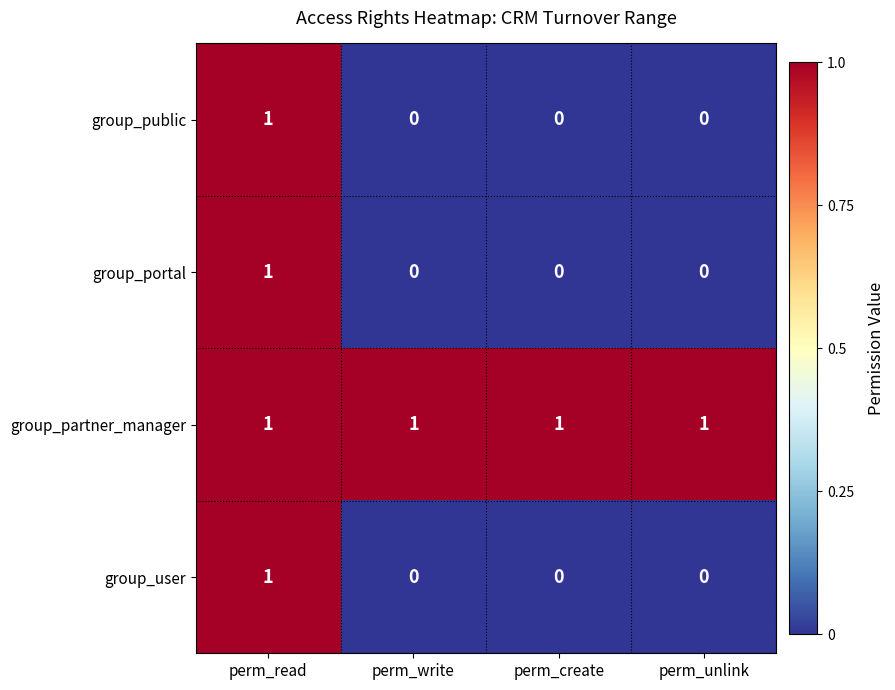

Reading left to right, list all the values displayed in this chart.

group_public: 1	0	0	0
group_portal: 1	0	0	0
group_partner_manager: 1	1	1	1
group_user: 1	0	0	0